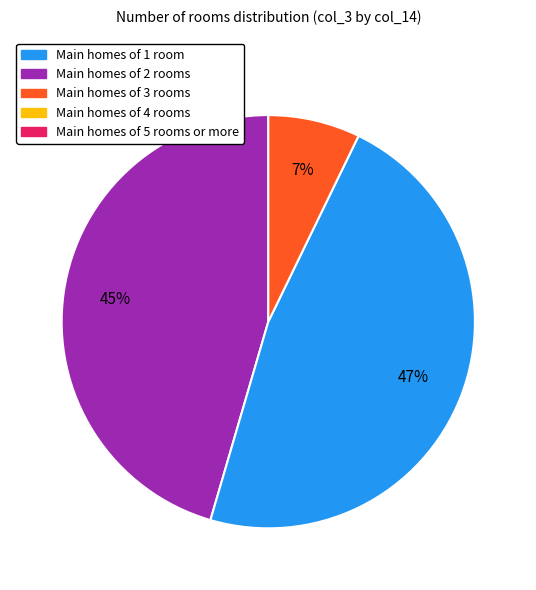

To the nearest percent, what is the average slice percentage?

33%